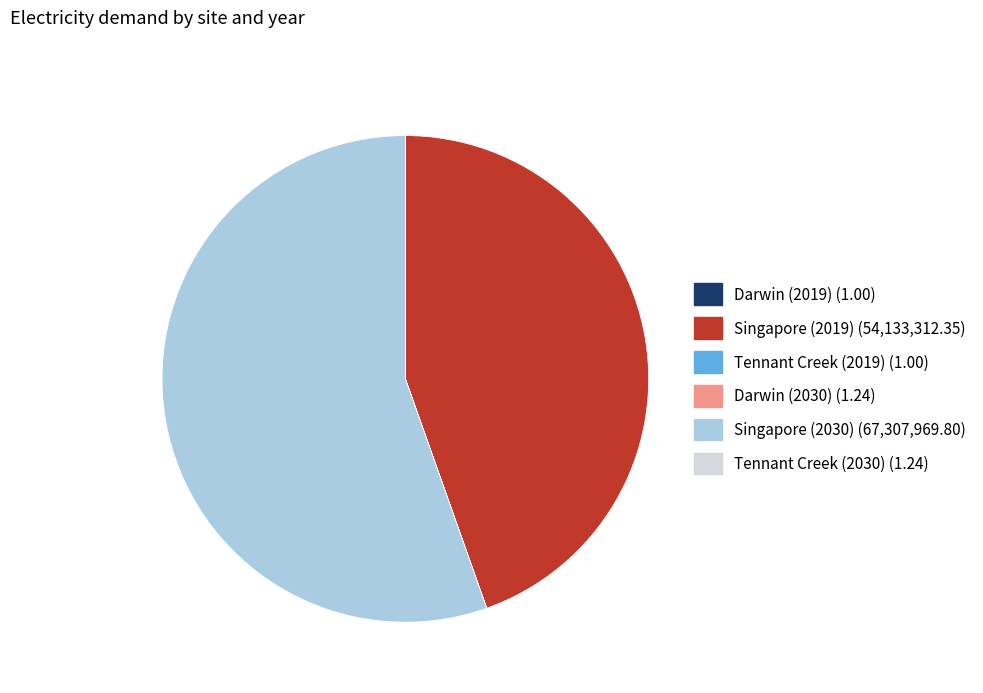

True or false: Singapore (2030) accounts for 55% of the total.

True